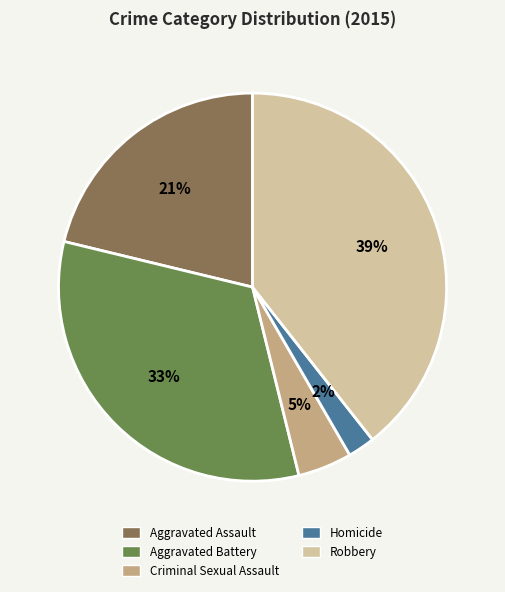

Between Aggravated Battery and Aggravated Assault, which is larger?

Aggravated Battery